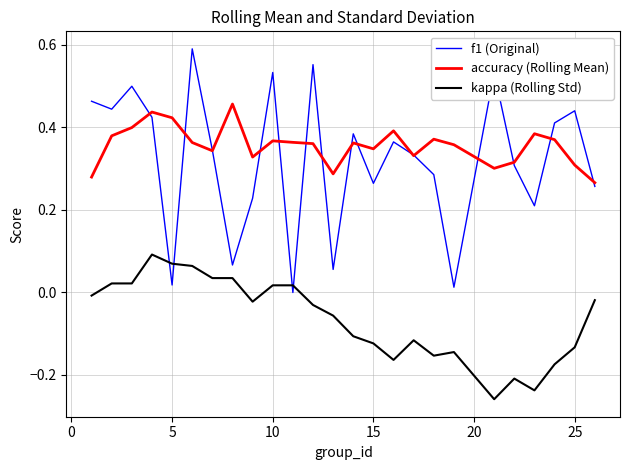

Which series has the largest range (max minus min)?

f1 (Original)